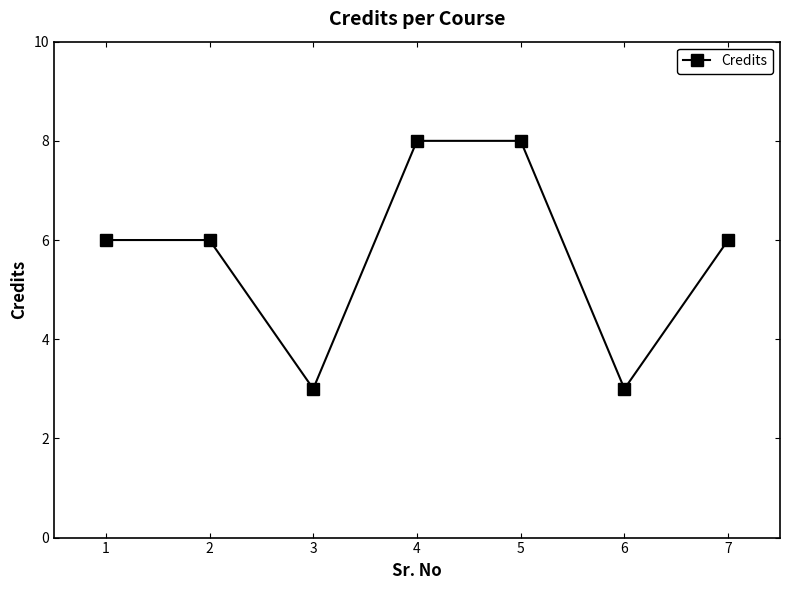

What is the average value?

6